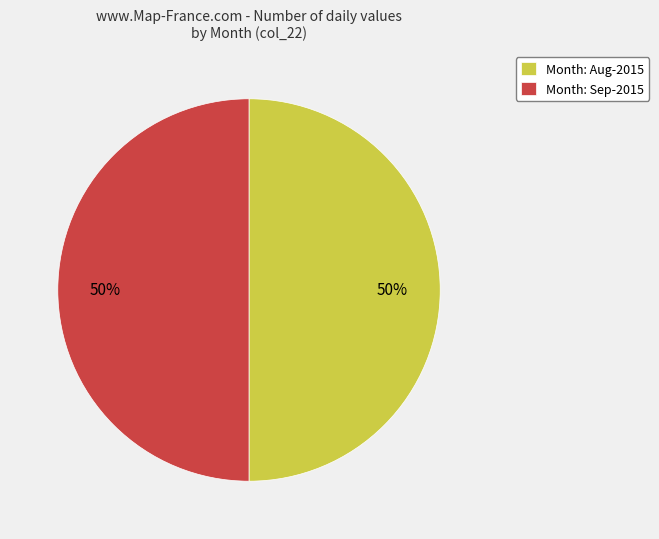

What percentage is the Month: Aug-2015 slice, to the nearest percent?

50%